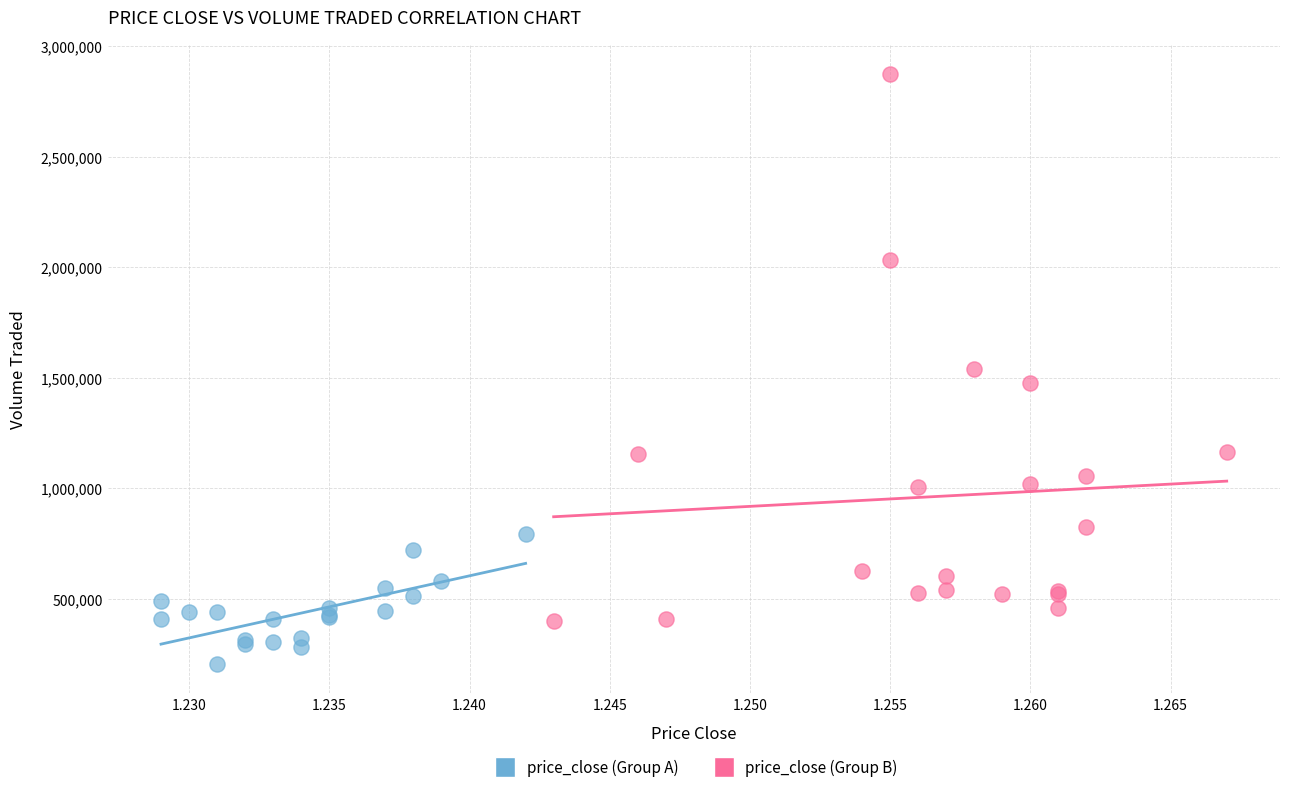

Which series contains the lowest Y value?

price_close (Group A)